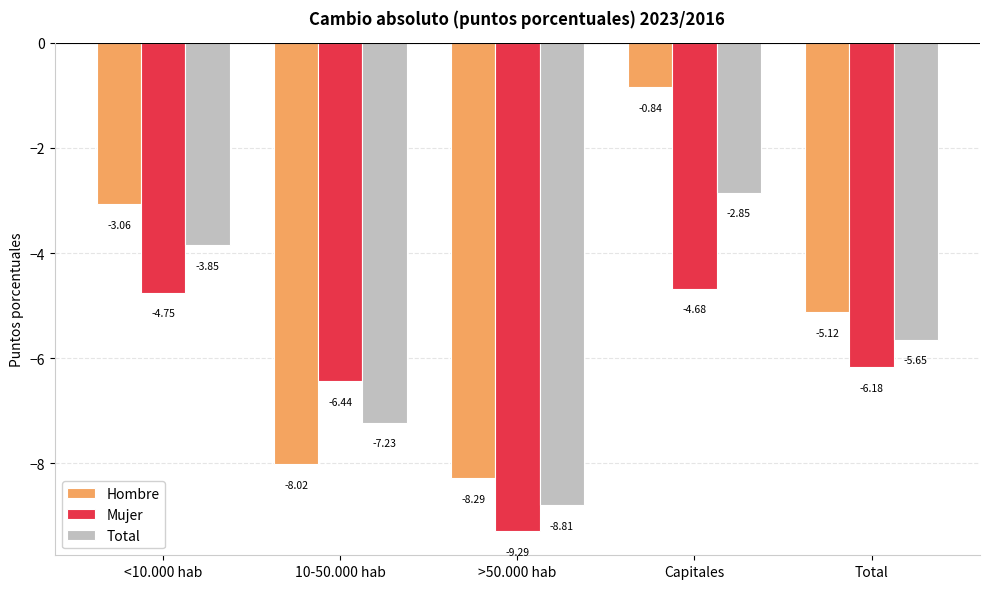

List the labels in order of Hombre value, smallest first.

>50.000 hab, 10-50.000 hab, Total, <10.000 hab, Capitales